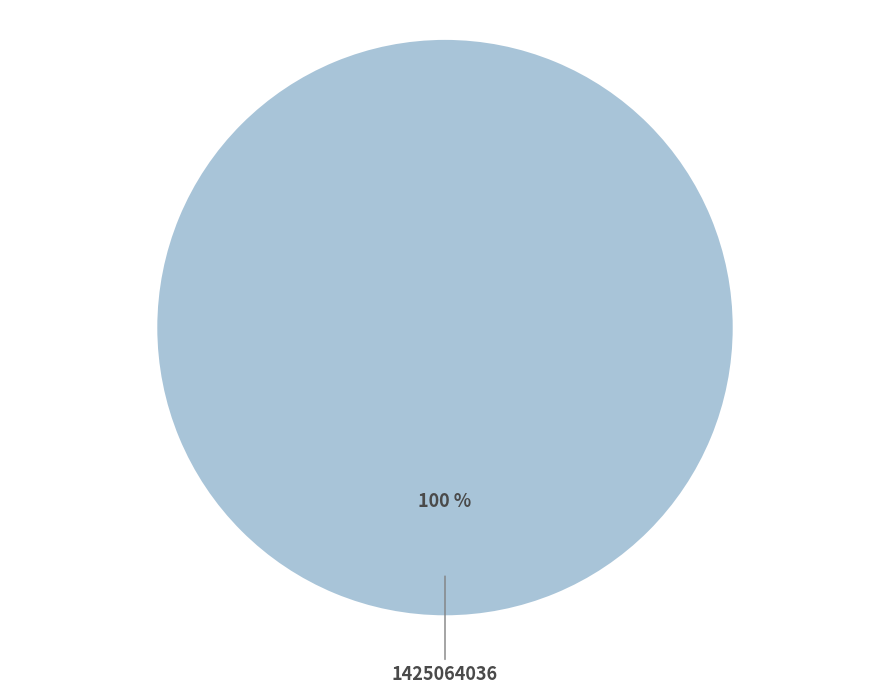

Does any single category account for the majority?

Yes